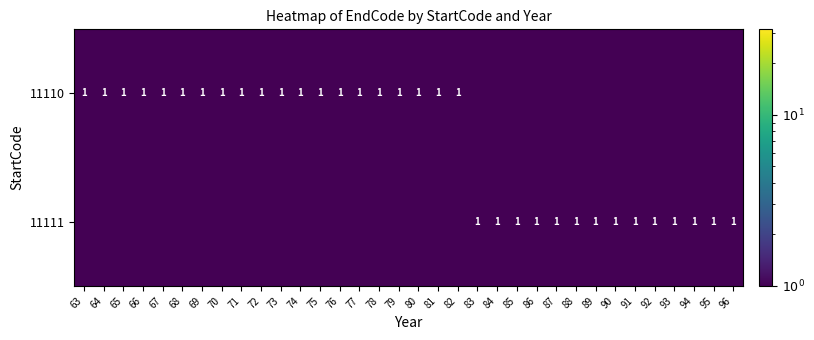

True or false: 11110 has a value of 0.3 at 71.

False